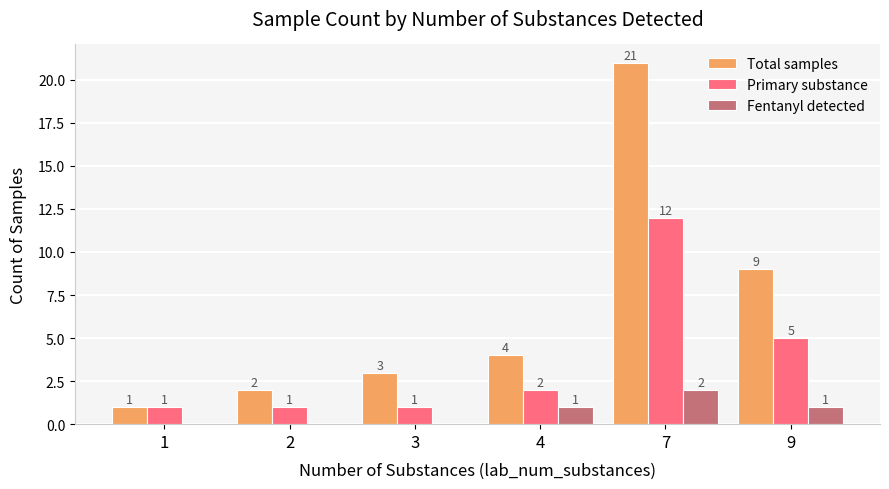

True or false: Primary substance has a value of 0 at 2.

False